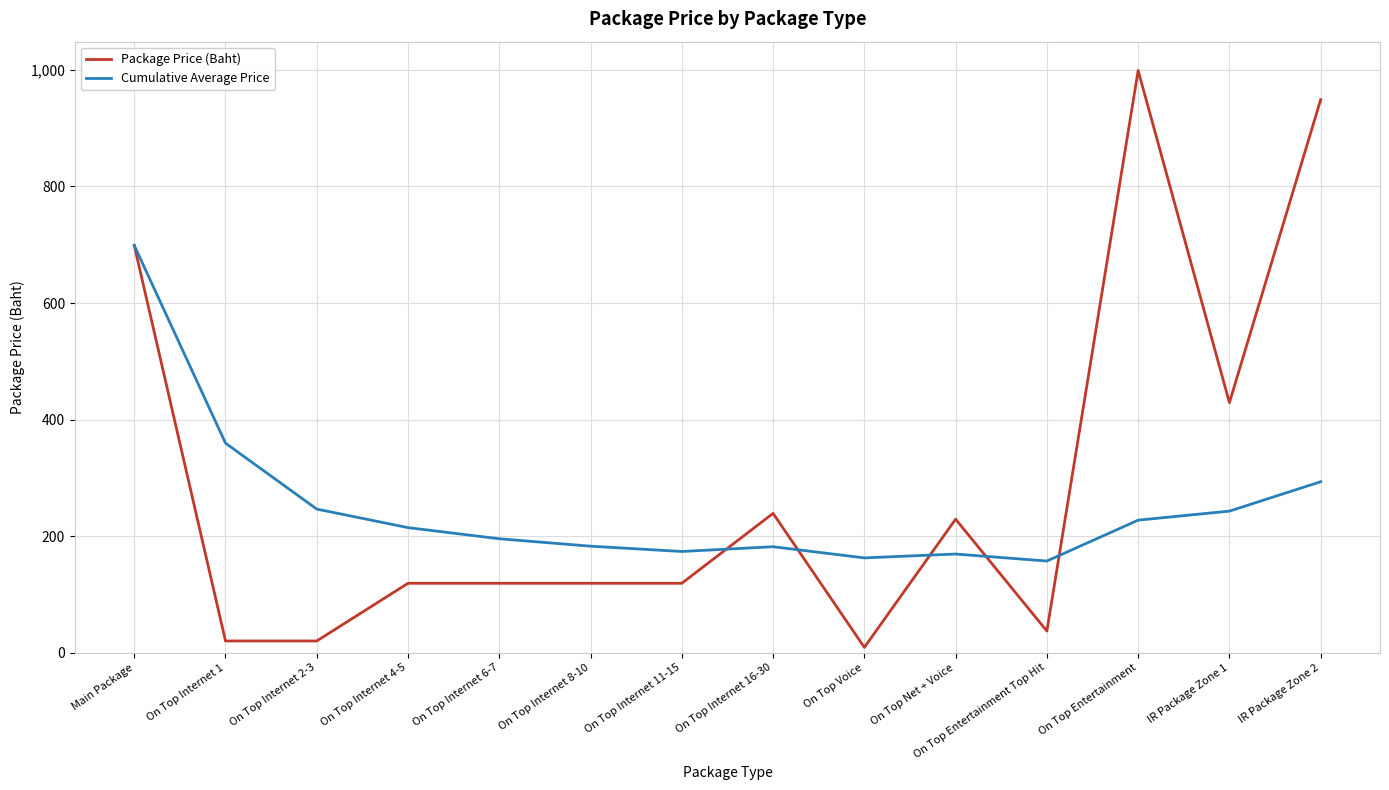

What is the maximum value for Package Price (Baht)?

999.0